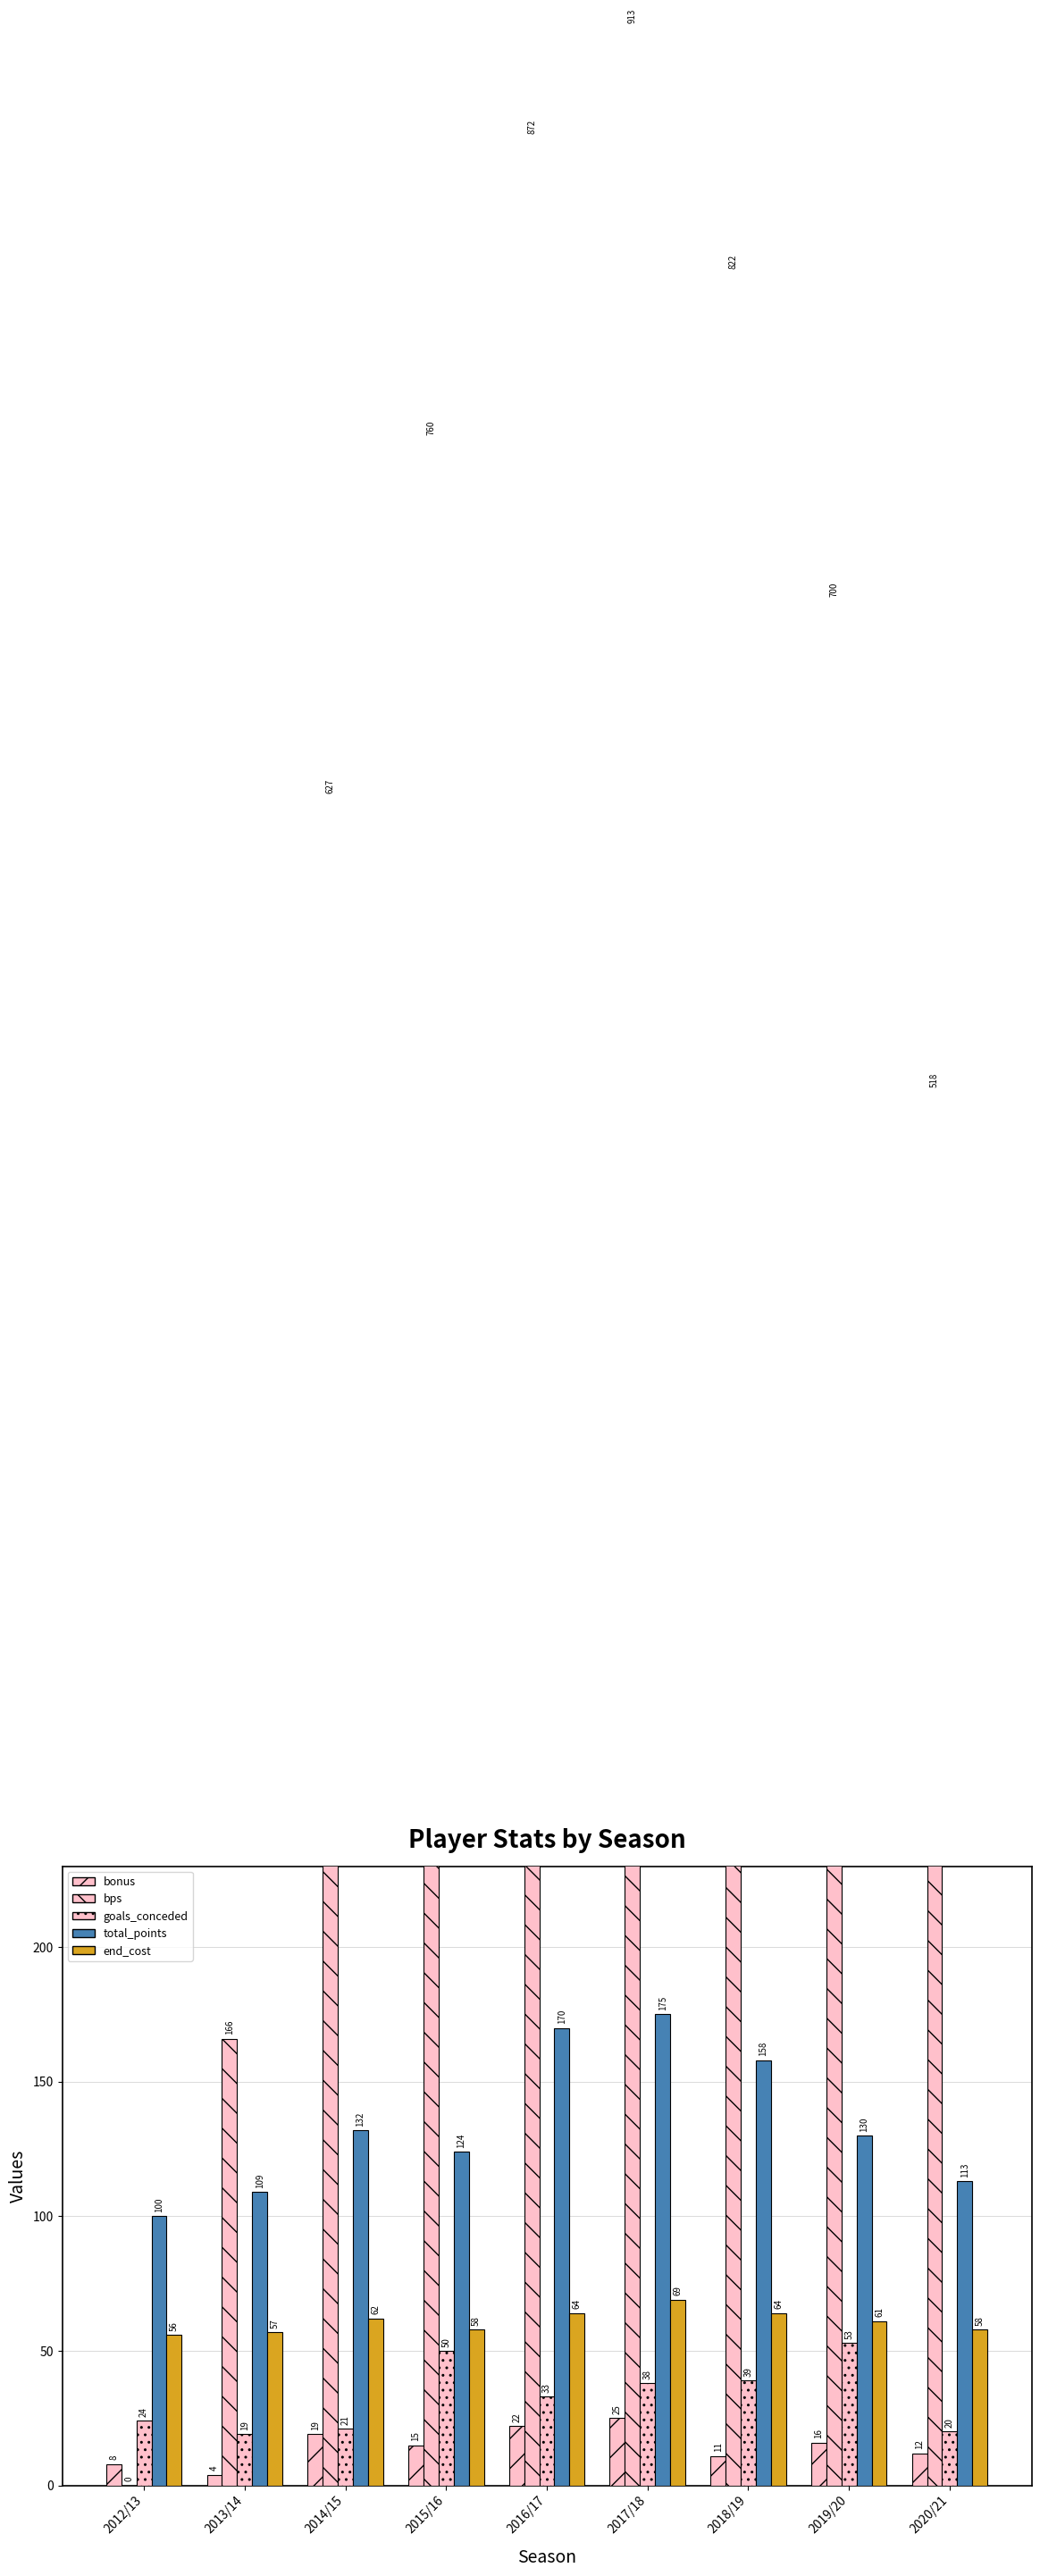

Are the bars grouped side by side (vs. stacked)?

Yes